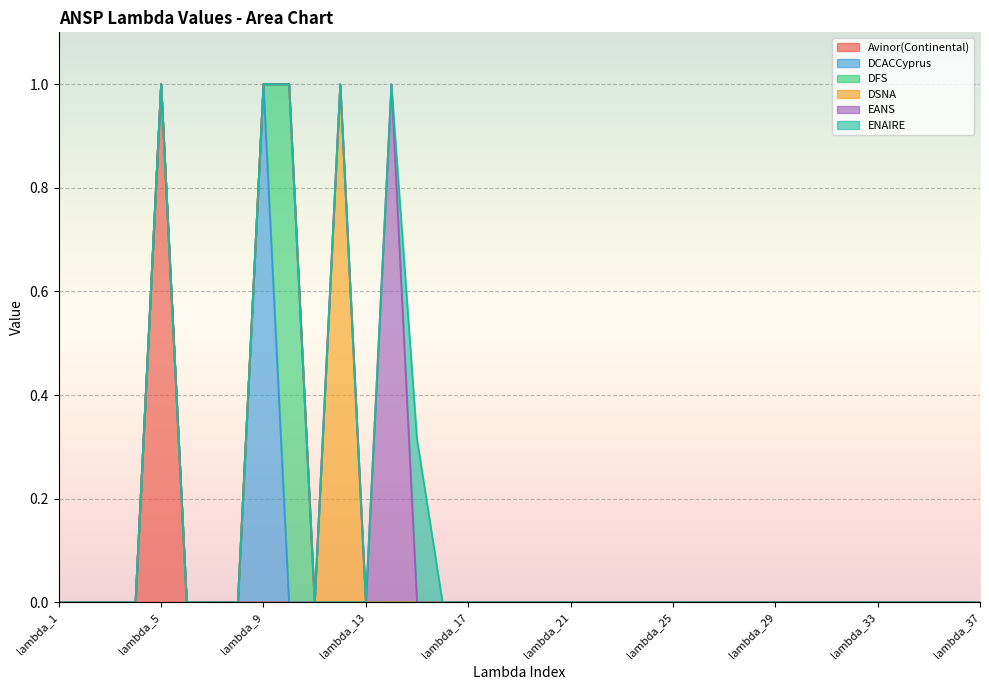

Where do EANS and ENAIRE first cross each other?

lambda_14 and lambda_15